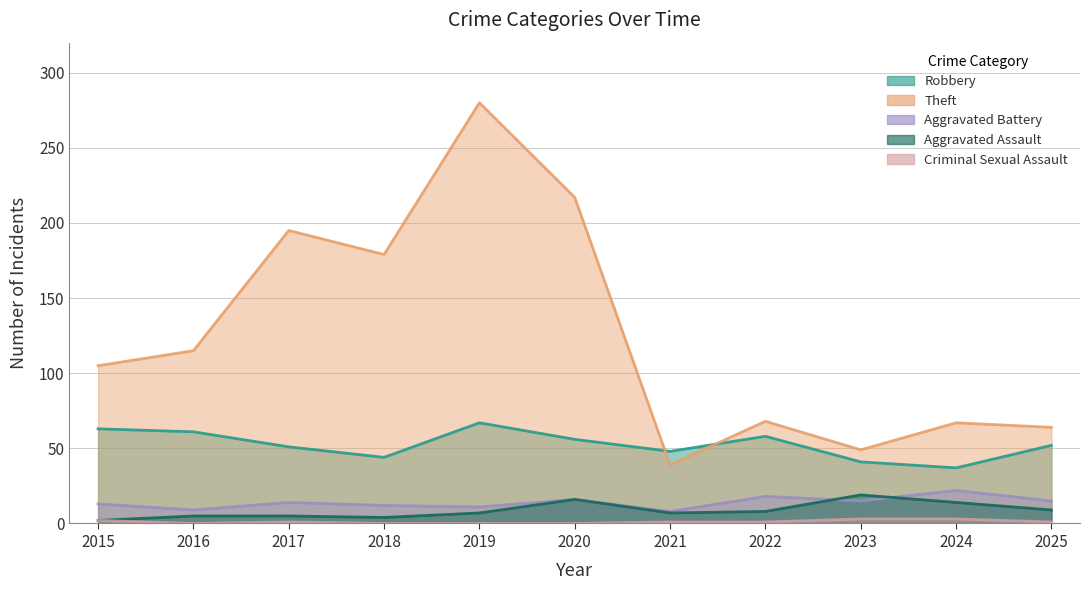

What is the sum of all Aggravated Battery values?

153